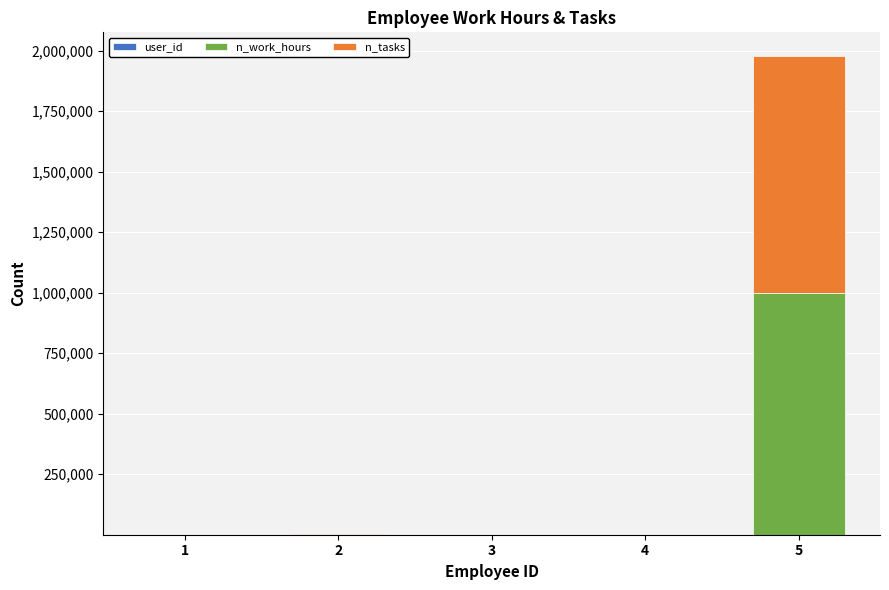

At which category is the sum across all series the highest?

5